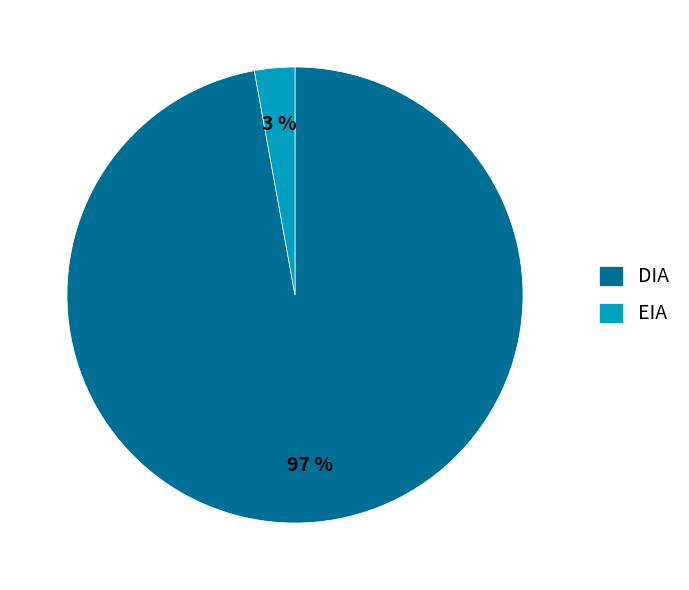

To the nearest percent, what is the difference between the DIA and EIA slice percentages?

94%